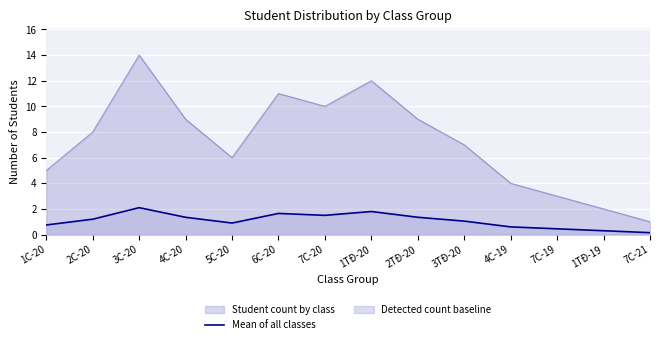

True or false: Mean of all classes and Student count by class intersect in this chart.

False